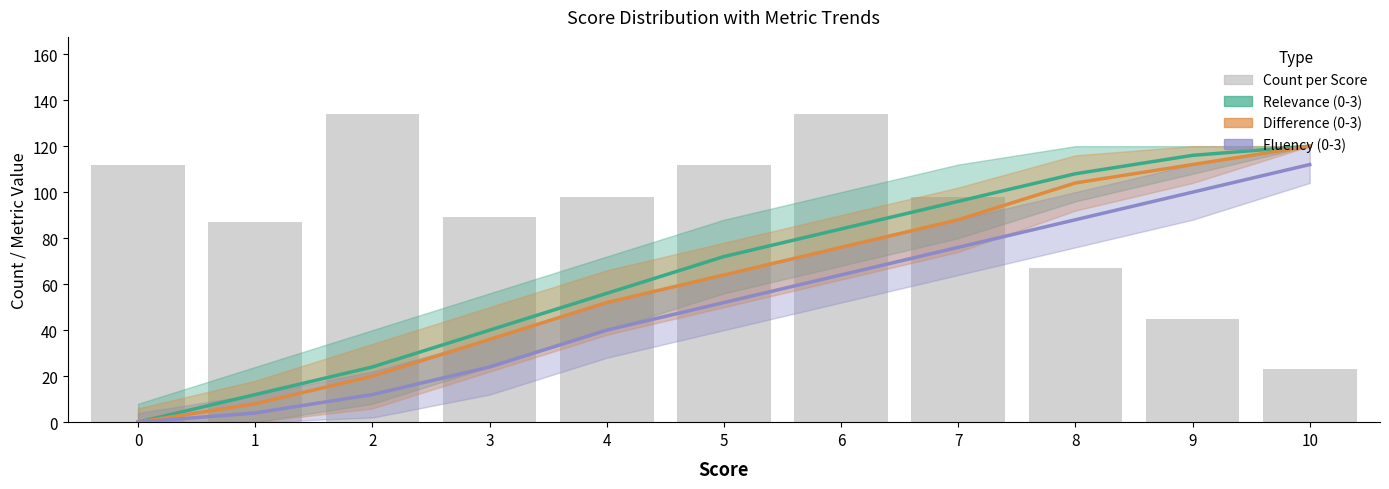

What is the greatest value displayed?

134